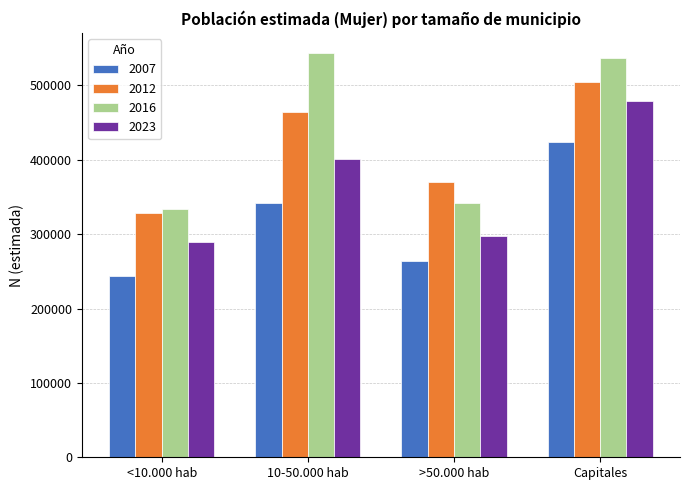

How many bars are there in each group?

4